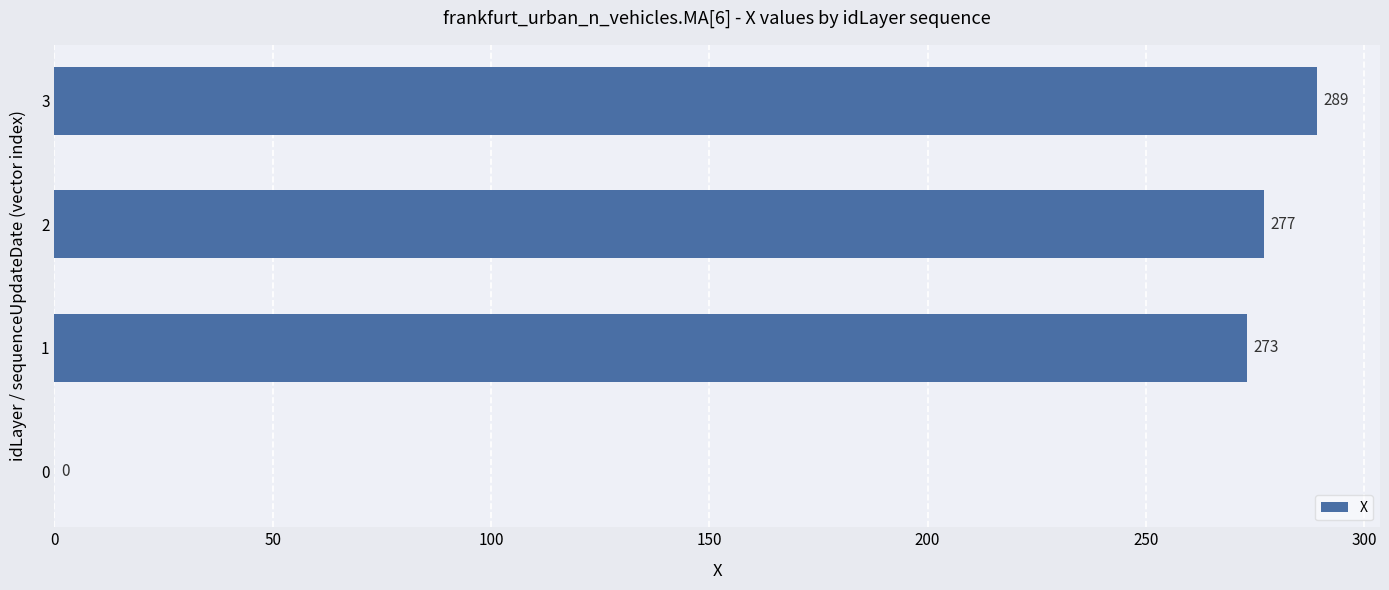

Where is the data nearest to the value 144?

1